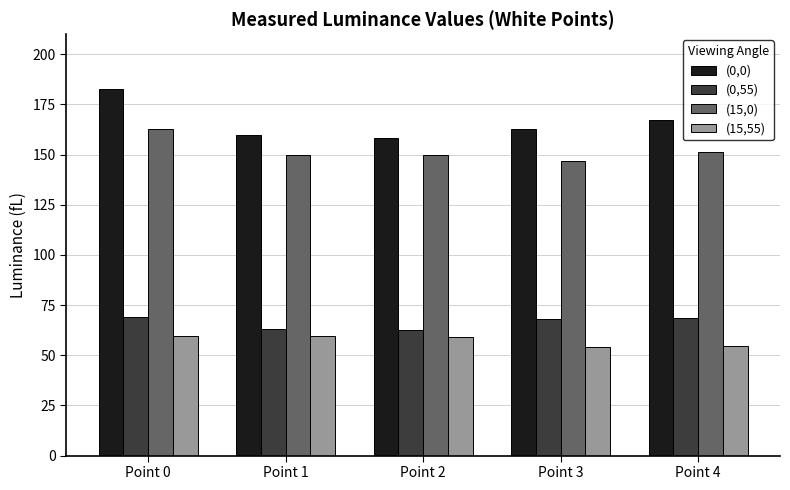

Between Point 0 and Point 2, which series saw the biggest shift?

(0,0)